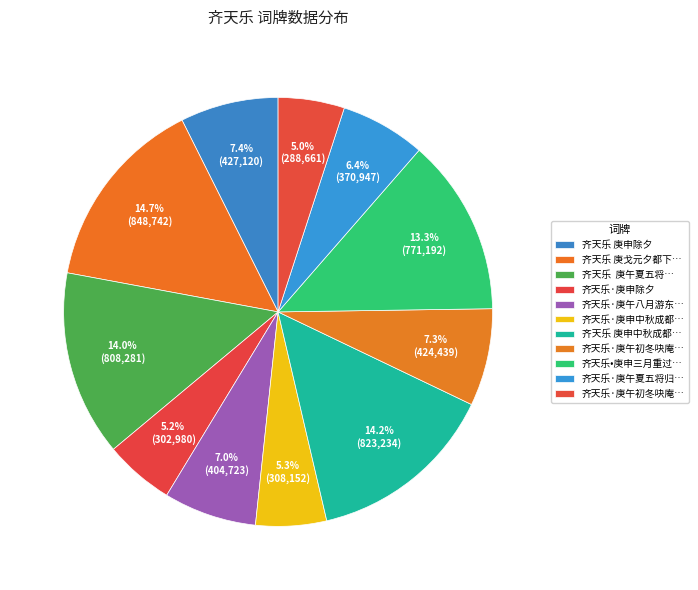

To the nearest percent, what is the difference between the largest and smallest slice percentages?

10%